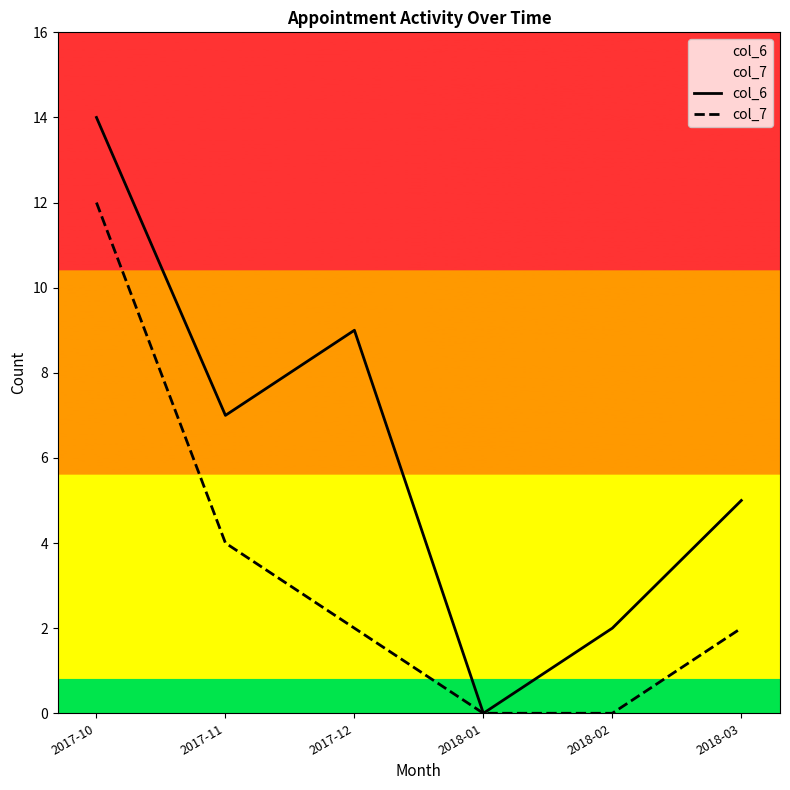

True or false: col_7 and col_6 cross at least once.

False